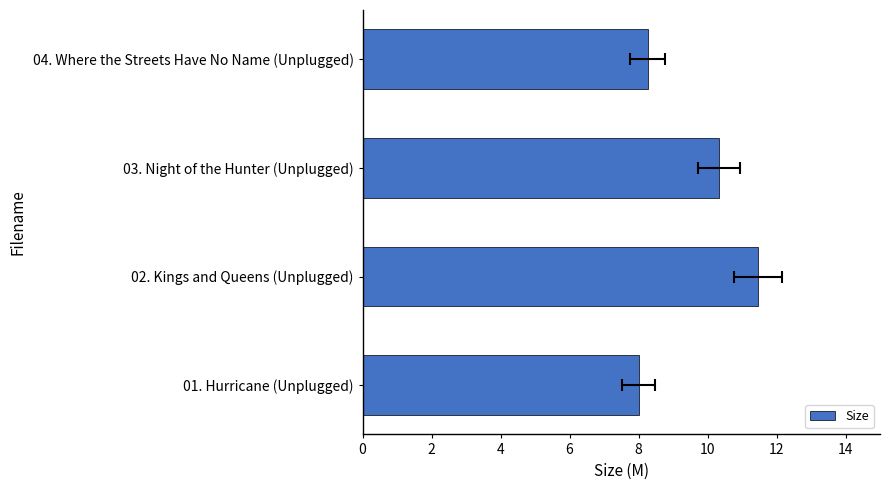

What is the difference between the maximum and minimum values?

3.5